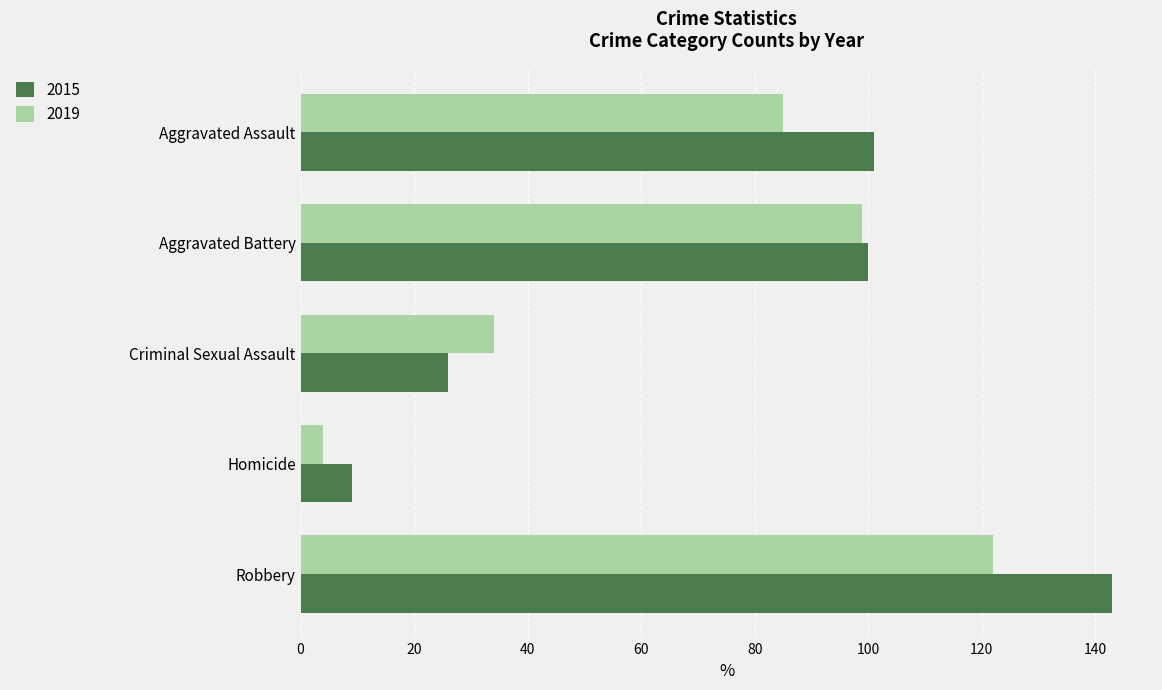

Which series changed the most between Aggravated Battery and Homicide?

2019